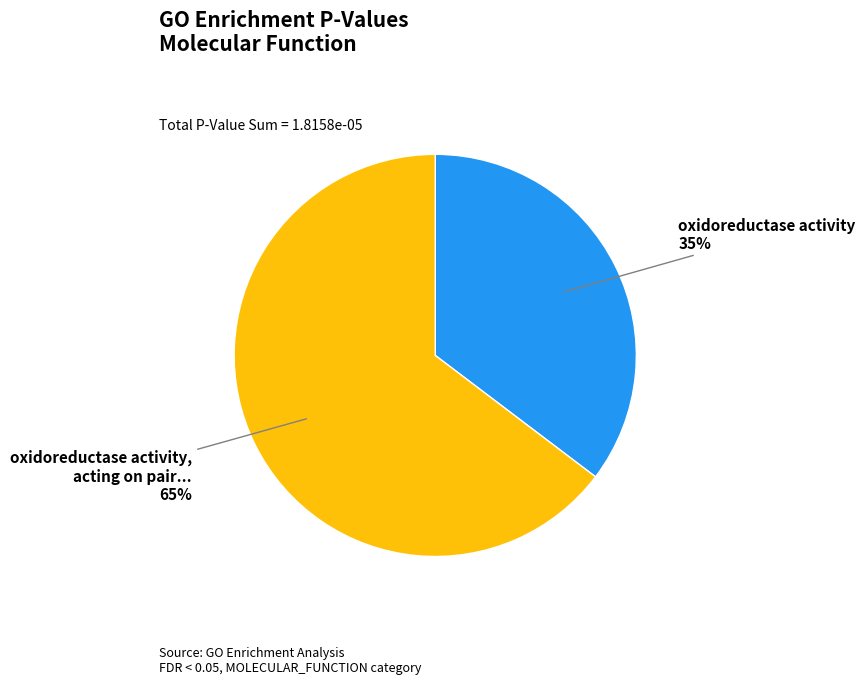

Is there a majority slice in this chart?

Yes